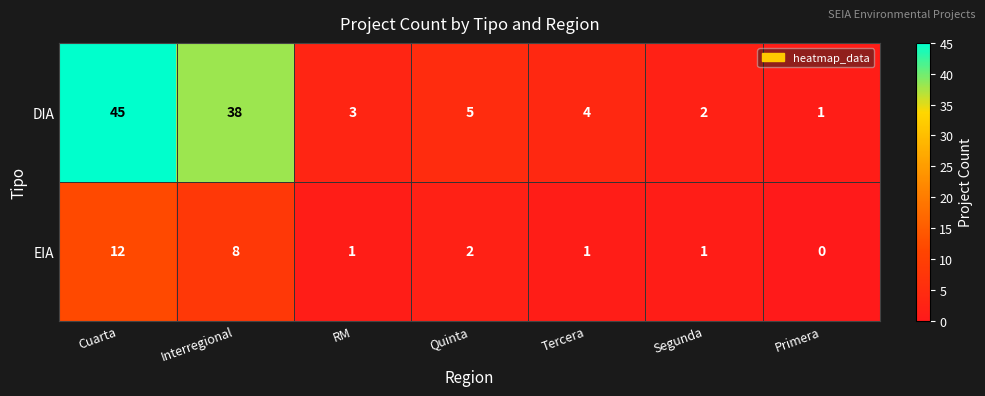

At Tercera, list the series in order from smallest to largest.

EIA, DIA